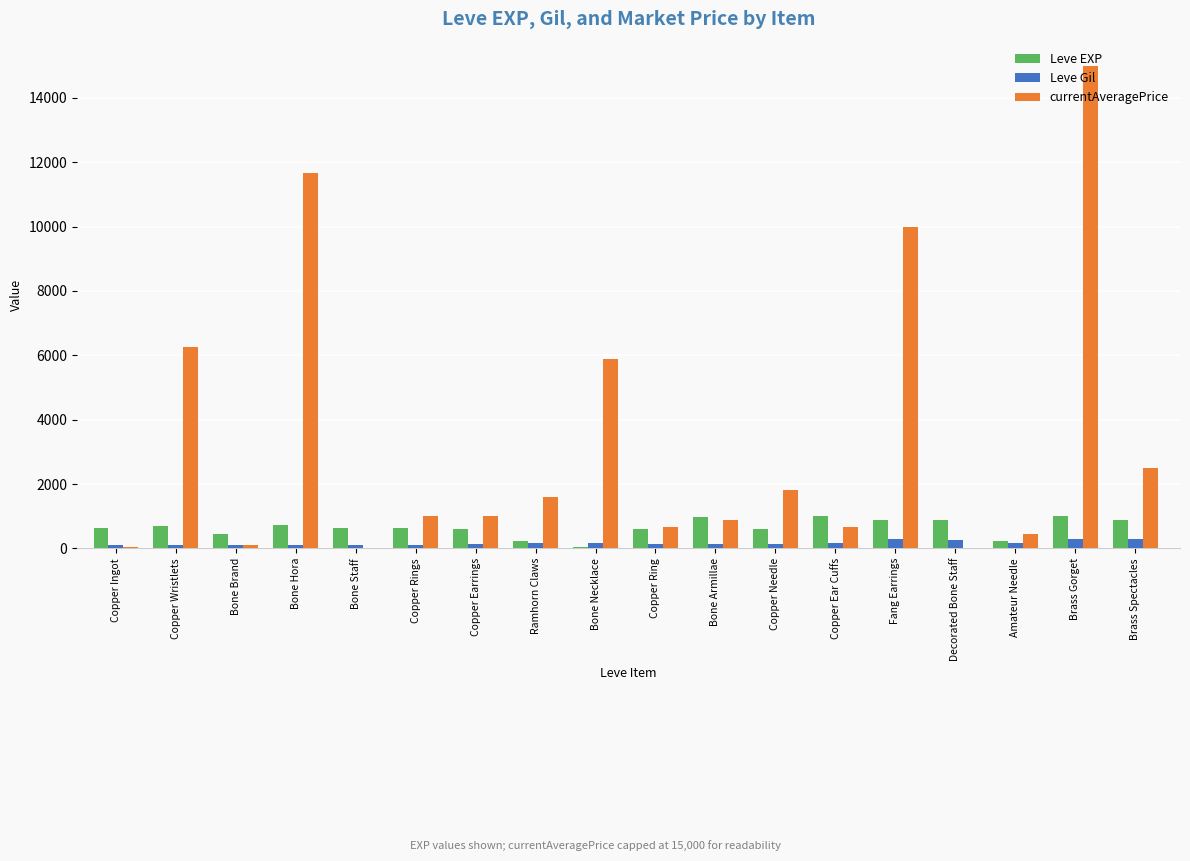

What is the difference between the currentAveragePrice values at Bone Necklace and Copper Ear Cuffs?

5234